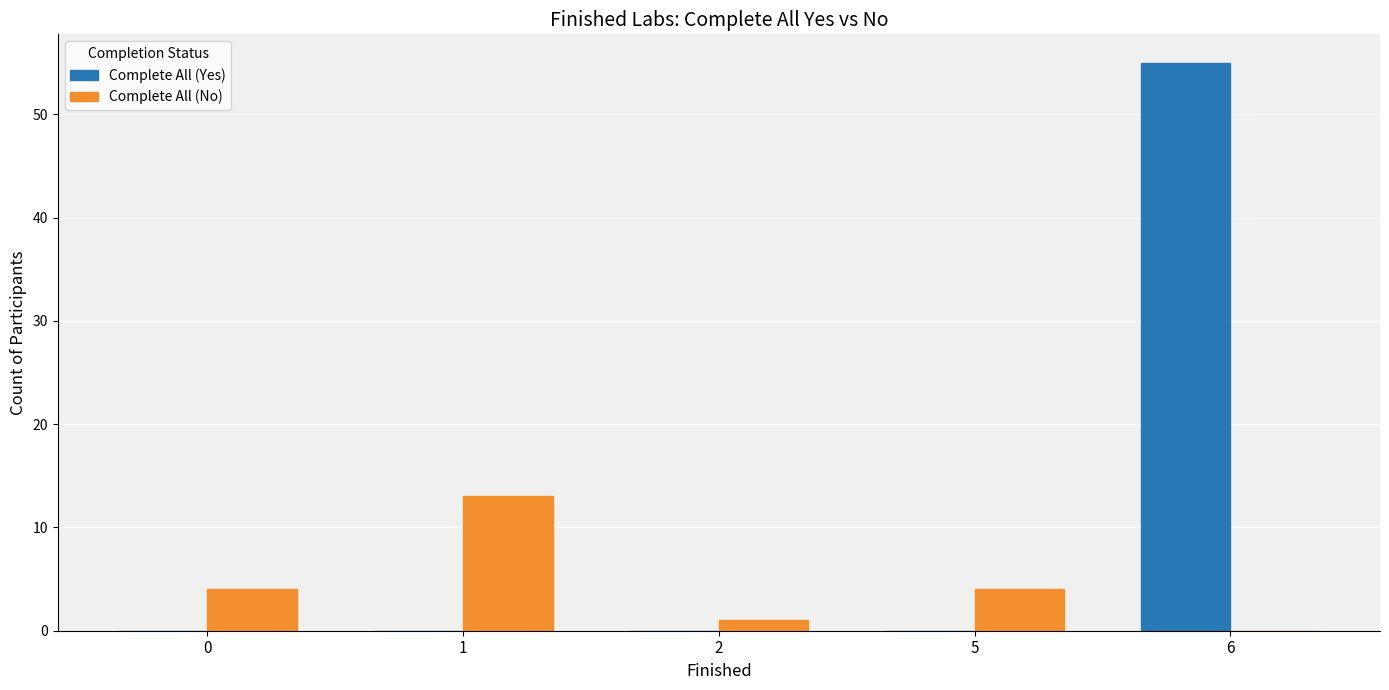

Reading left to right, what are all the values shown in this chart?

Complete All (Yes): 0=0	1=0	2=0	5=0	6=55
Complete All (No): 0=4	1=13	2=1	5=4	6=0